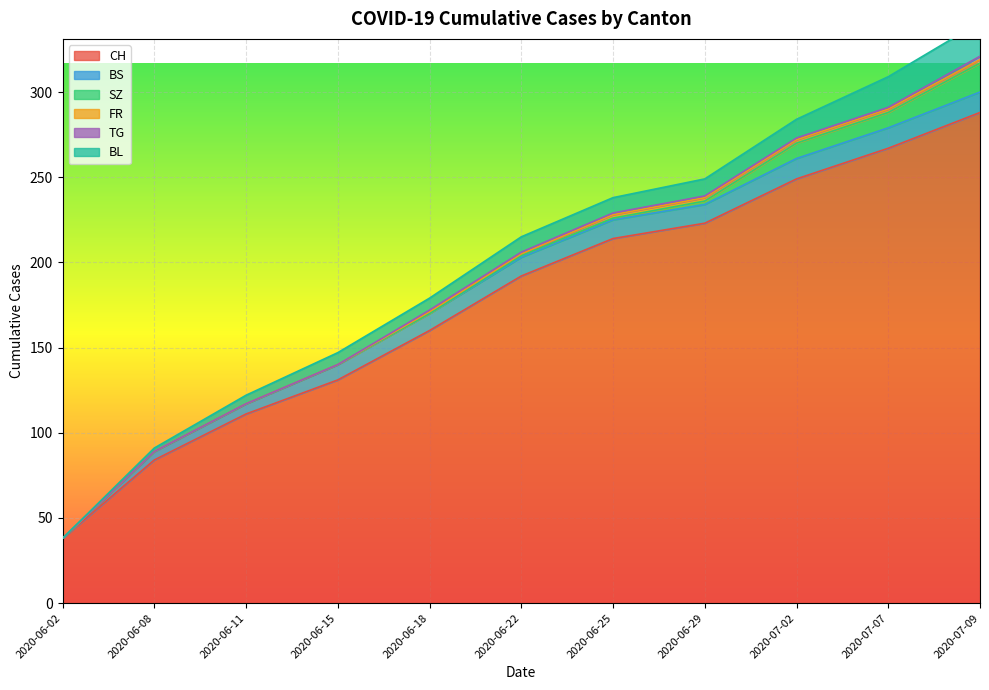

At which category is the sum across all series the highest?

2020-07-09